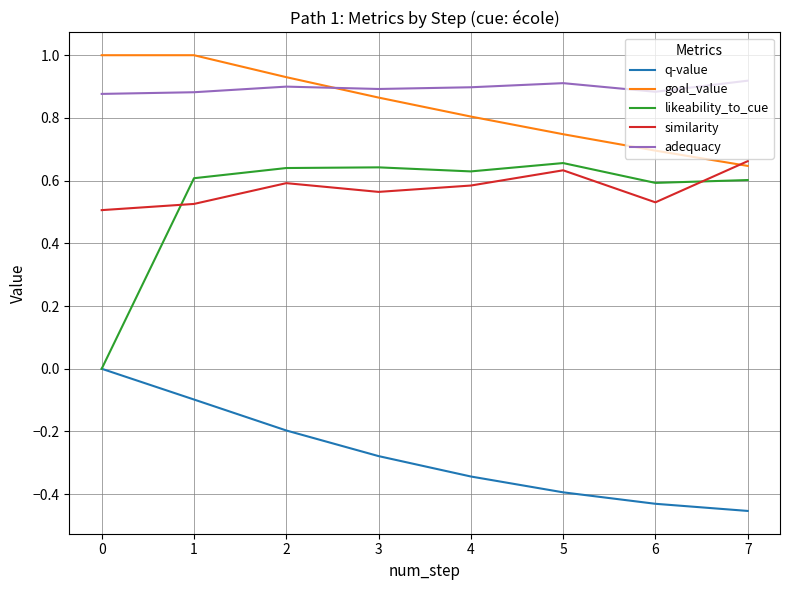

True or false: q-value and similarity intersect in this chart.

False